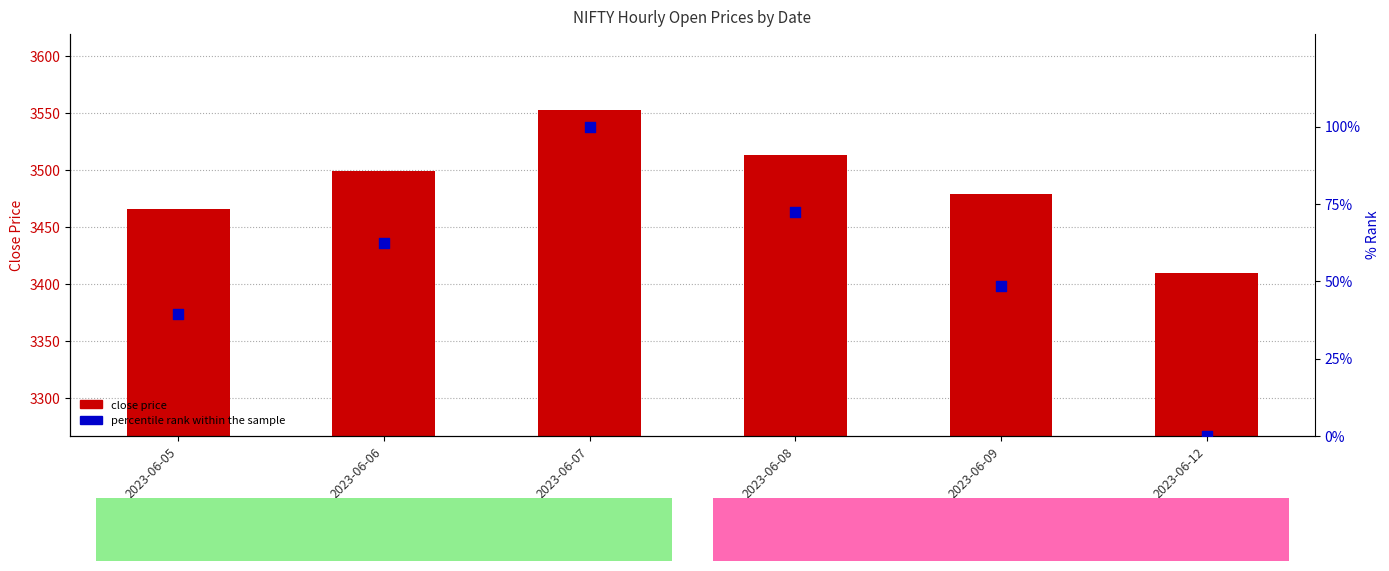

Which series has the largest Y range (max minus min)?

close price